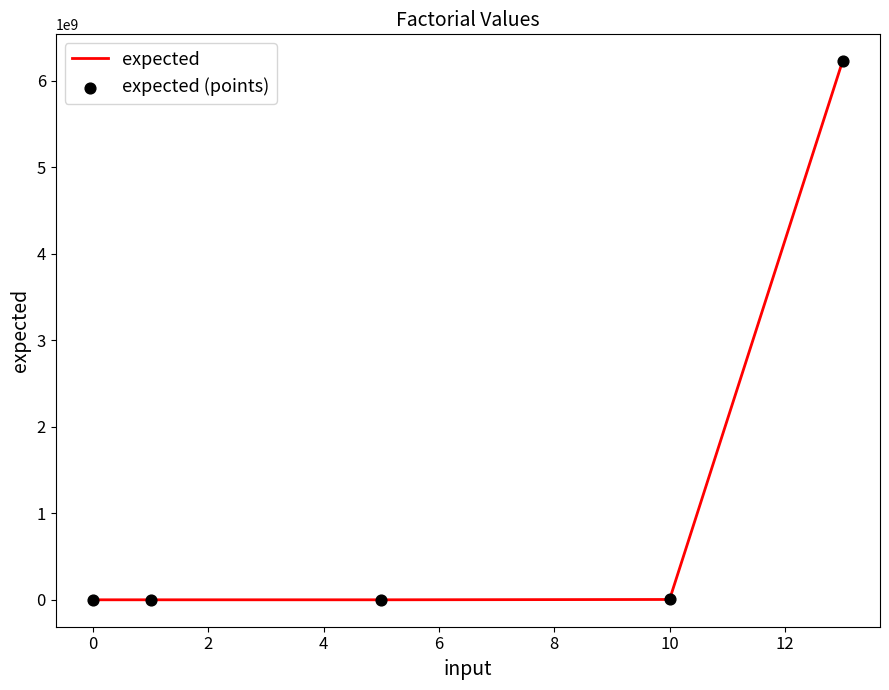

What is the difference between the maximum and minimum values?

6227020799